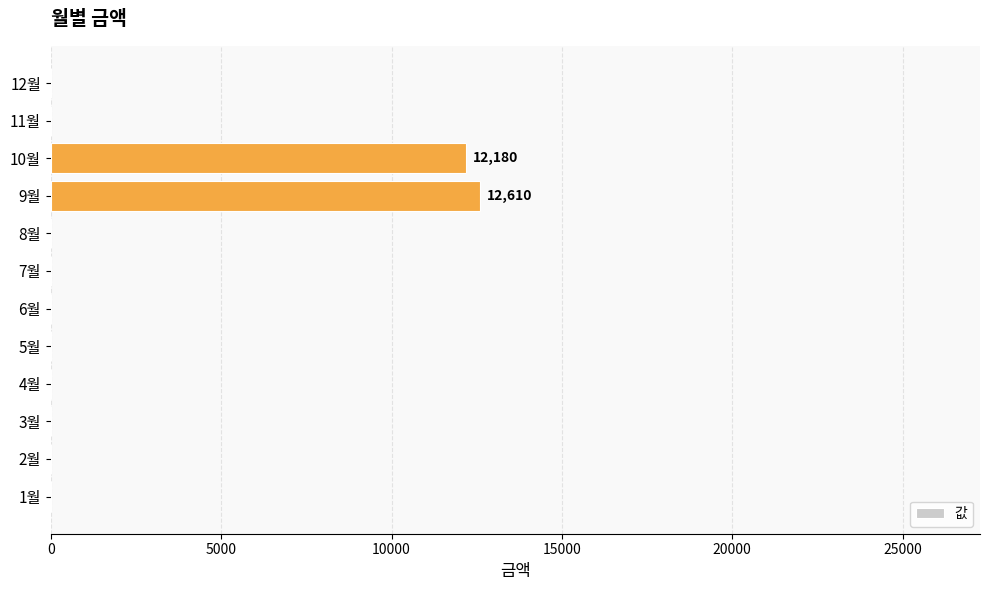

Is it true that the value at 5월 is 0?

True